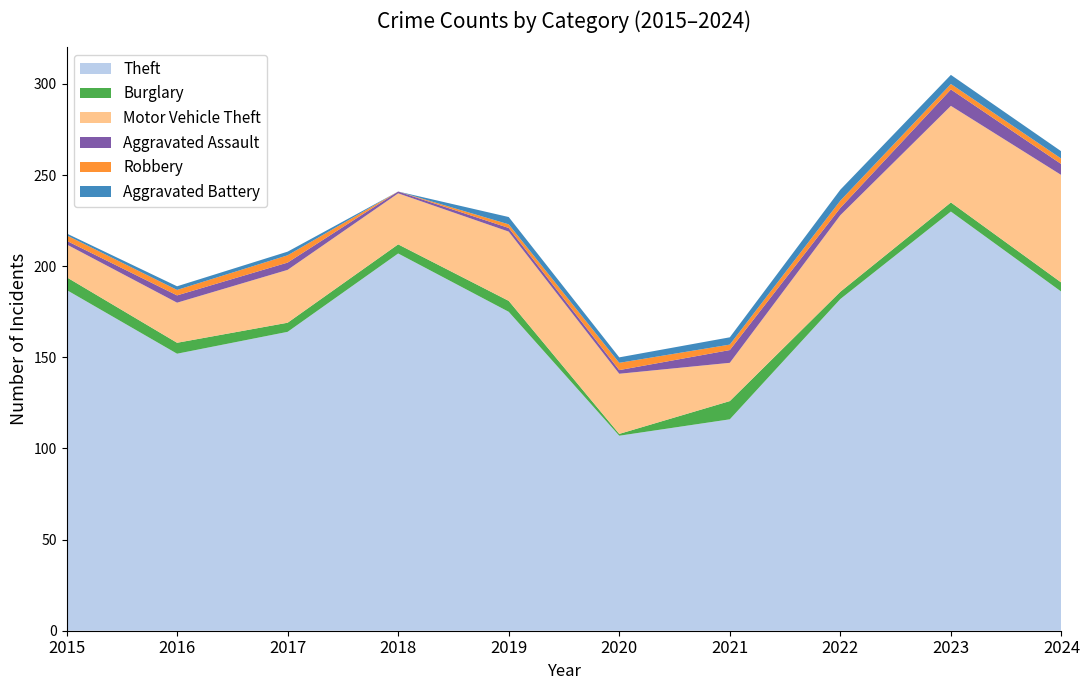

Reading left to right, what are all the values shown in this chart?

Theft: 187	152	164	207	175	107	116	182	230	186
Burglary: 7	6	5	5	6	1	10	4	5	5
Motor Vehicle Theft: 18	22	29	28	38	33	21	42	53	59
Aggravated Assault: 2	4	4	1	2	2	7	4	9	6
Robbery: 3	3	4	0	2	4	3	4	3	3
Aggravated Battery: 1	2	2	0	4	3	4	6	5	4